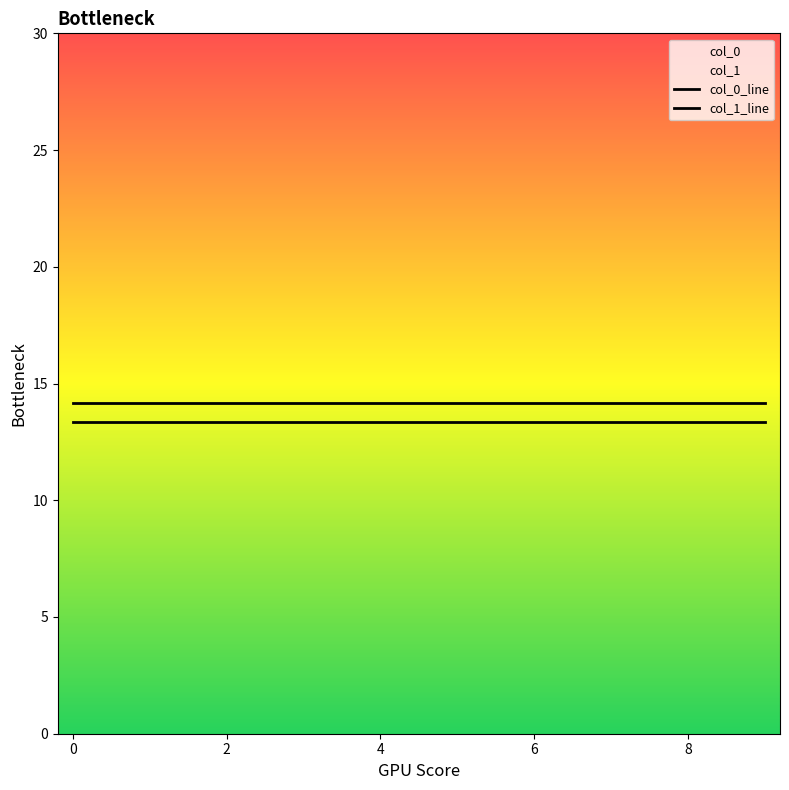

How many lines are shown in the chart?

2